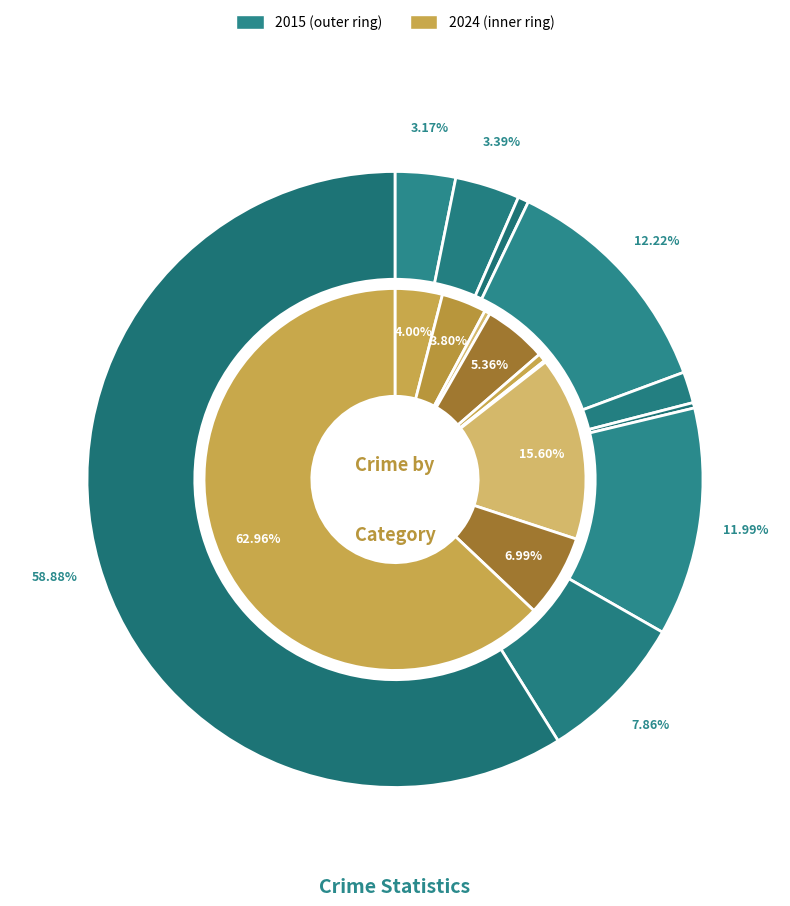

Is it true that Aggravated Battery is 13% of the pie?

False